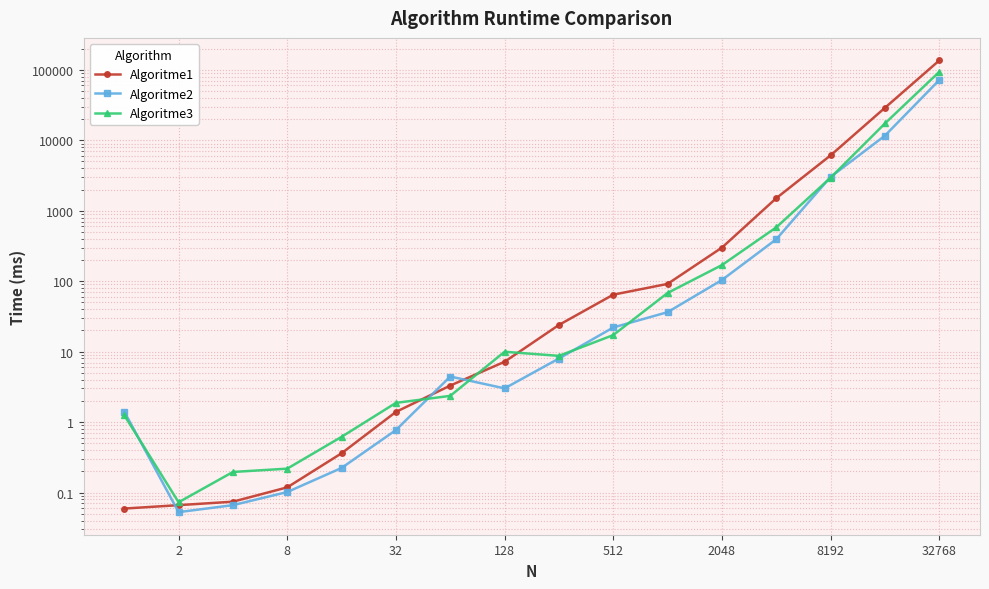

At how many categories does at least one series exceed 56971?

1